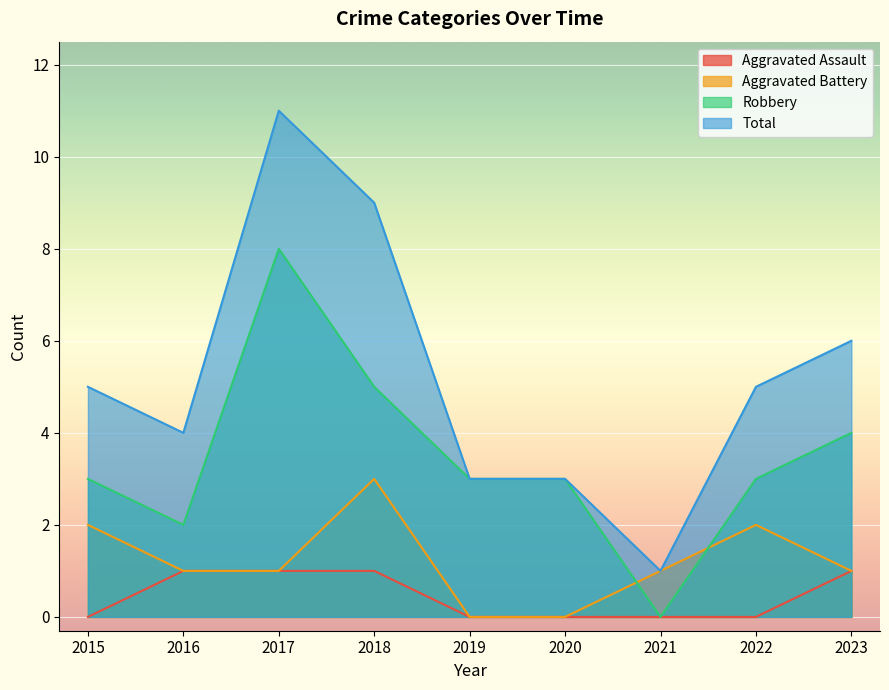

The Total series shows 6 at 2023. True or false?

True